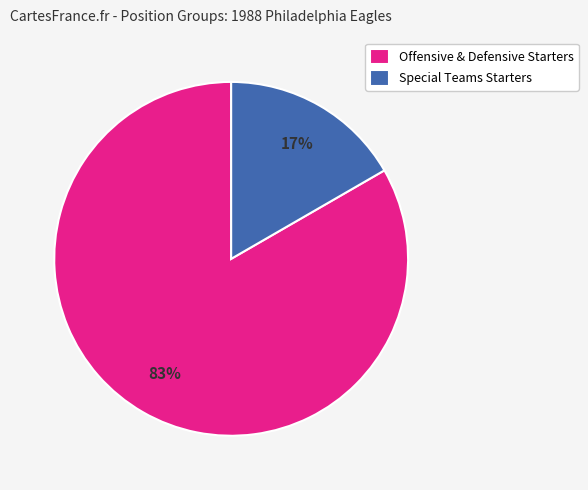

To the nearest percent, what portion does Offensive & Defensive Starters represent?

83%